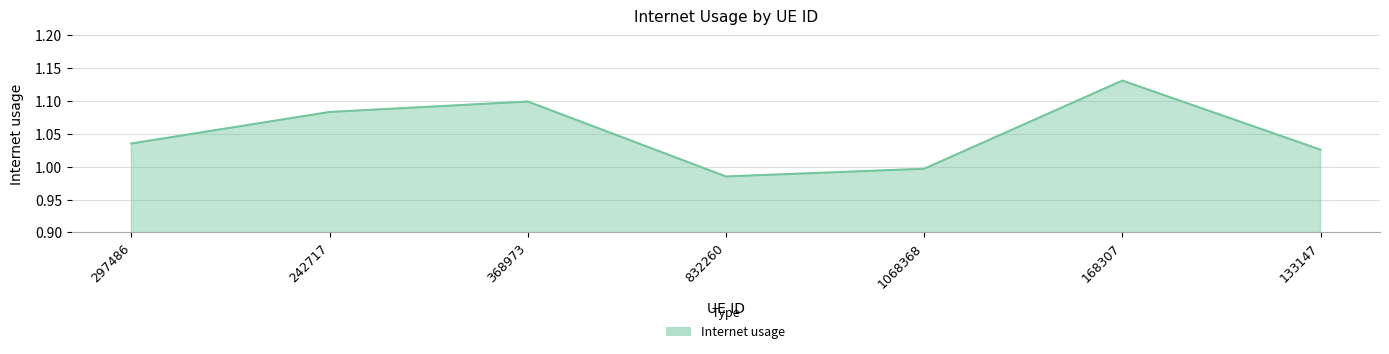

What position from the left is 133147?

7